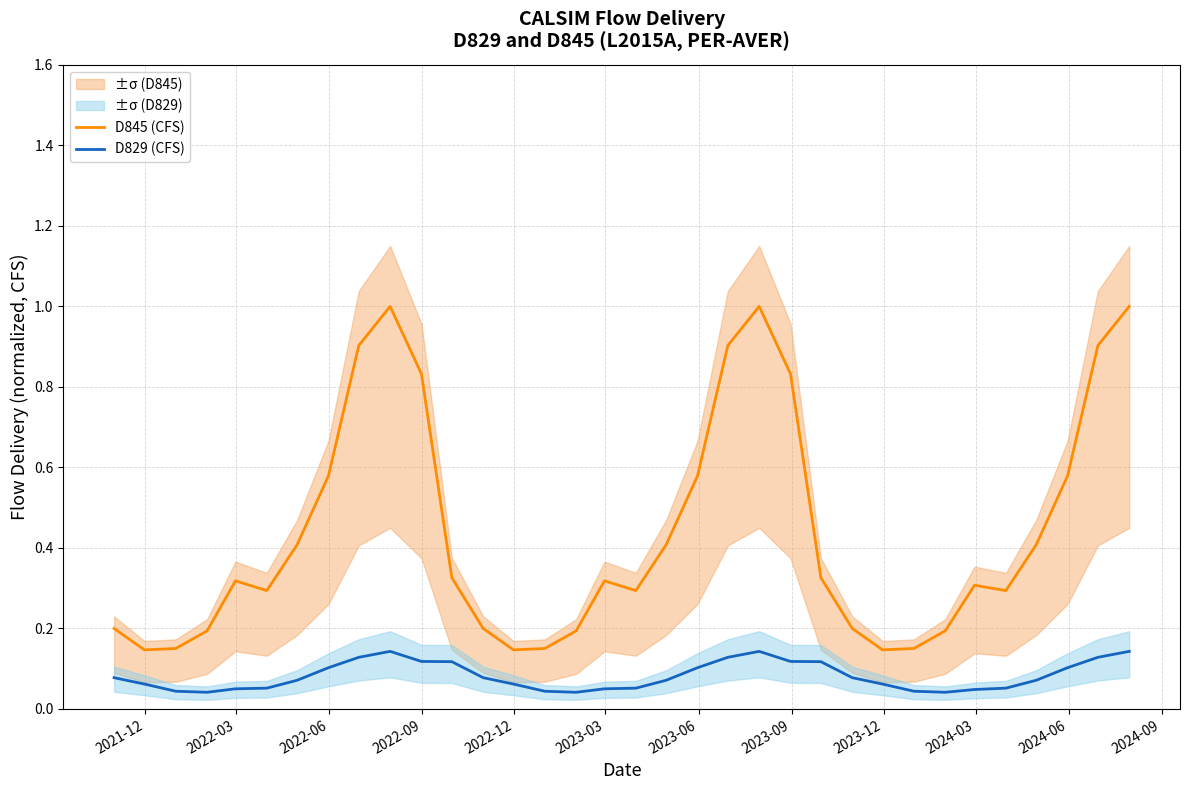

True or false: D829 (CFS) and D845 (CFS) cross at least once.

False